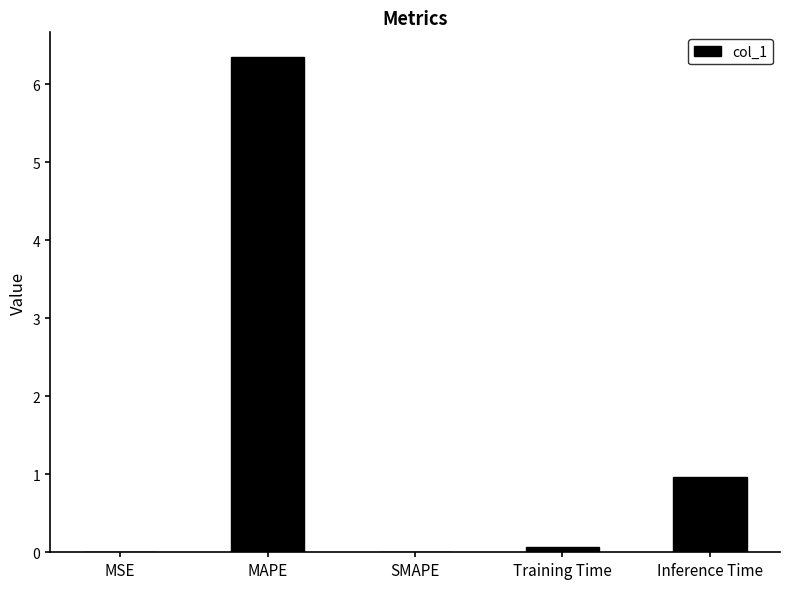

What is the maximum value shown in the chart?

6.3